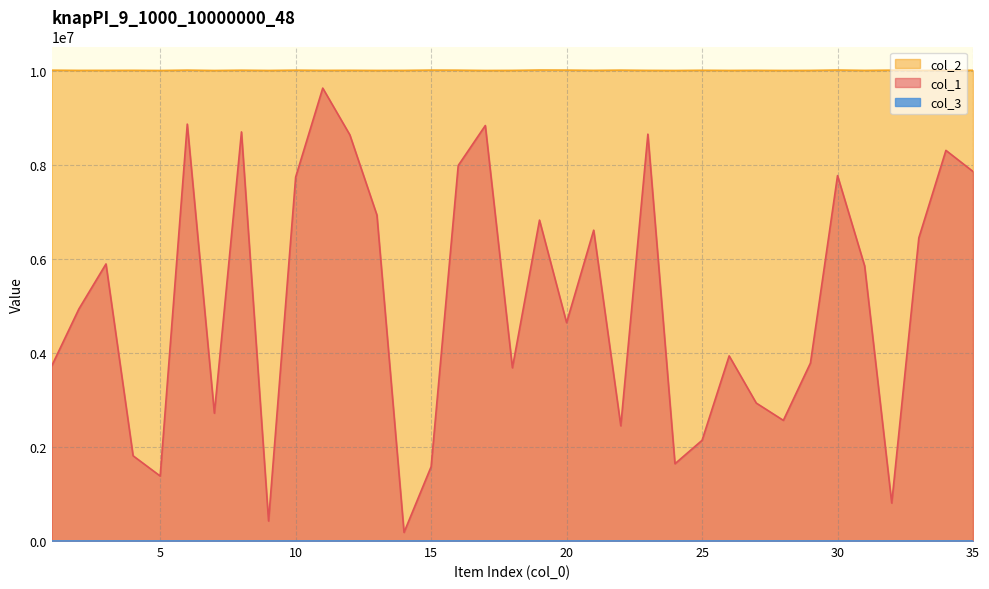

Which category has the highest value across all series?

19